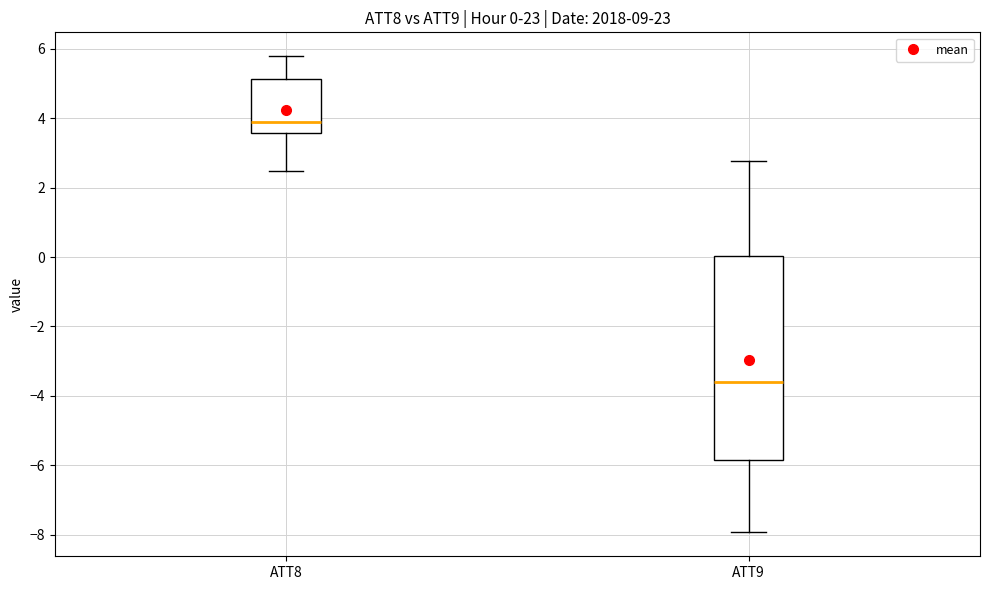

Which box's median line is the highest?

ATT8